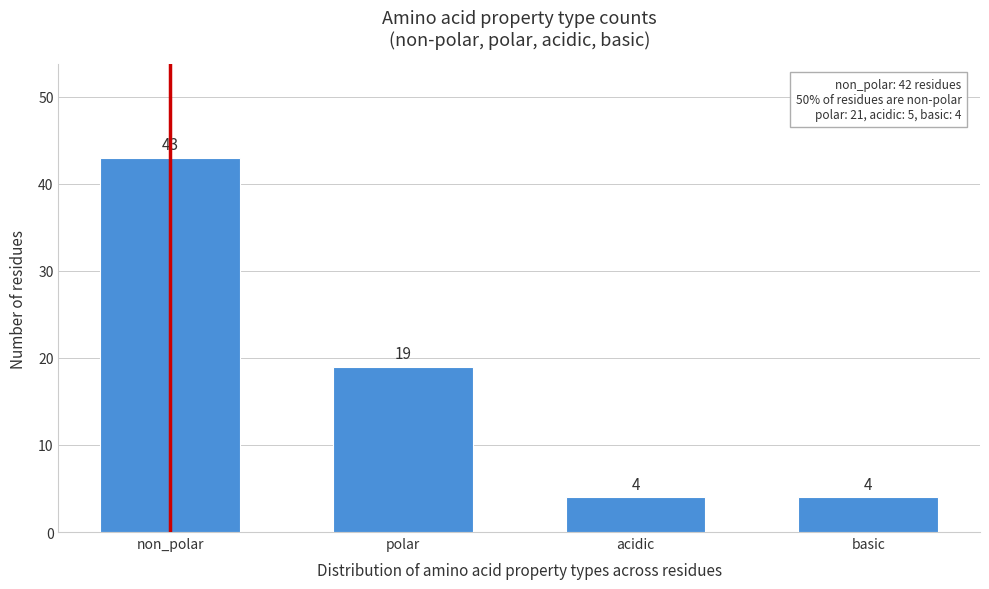

Reading left to right, list all the values displayed in this chart.

non_polar=43	polar=19	acidic=4	basic=4